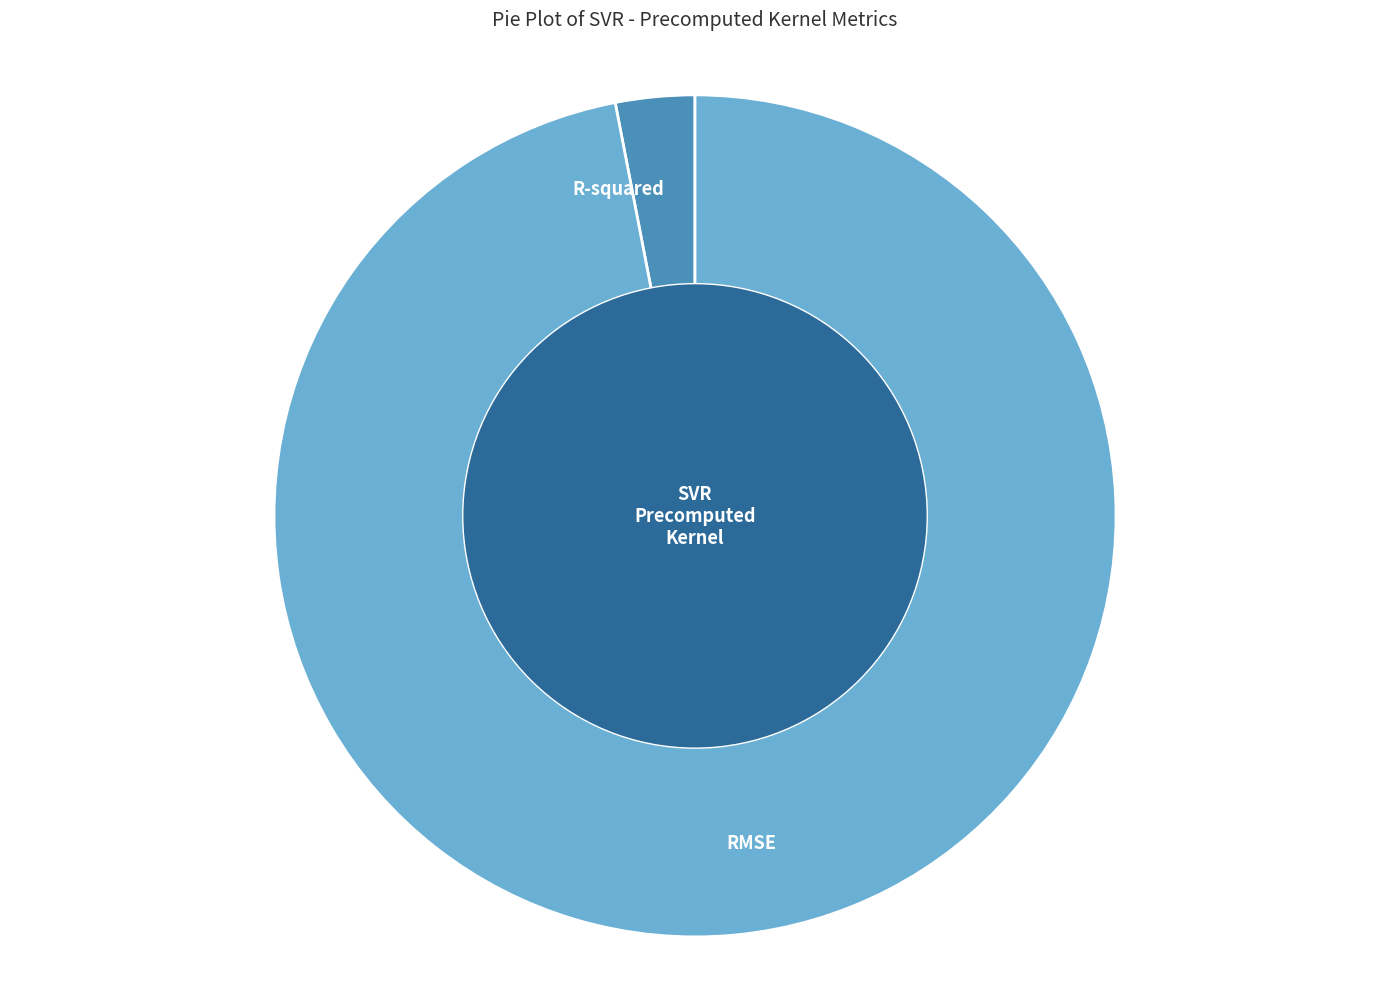

Rank the categories by value from highest to lowest.

RMSE, R-squared